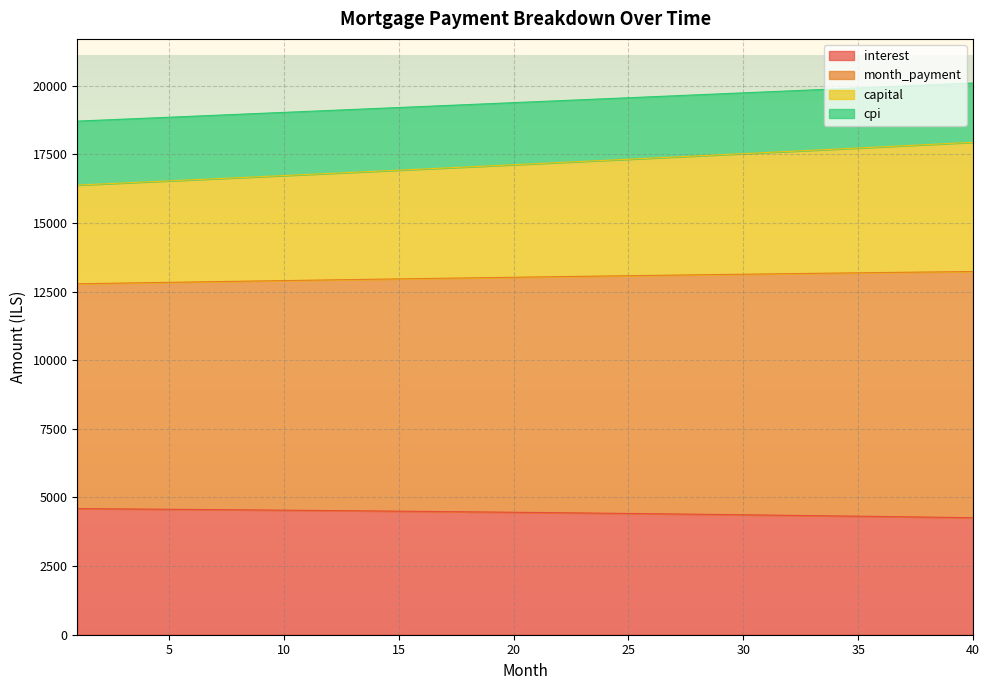

True or false: cpi and month_payment intersect in this chart.

False